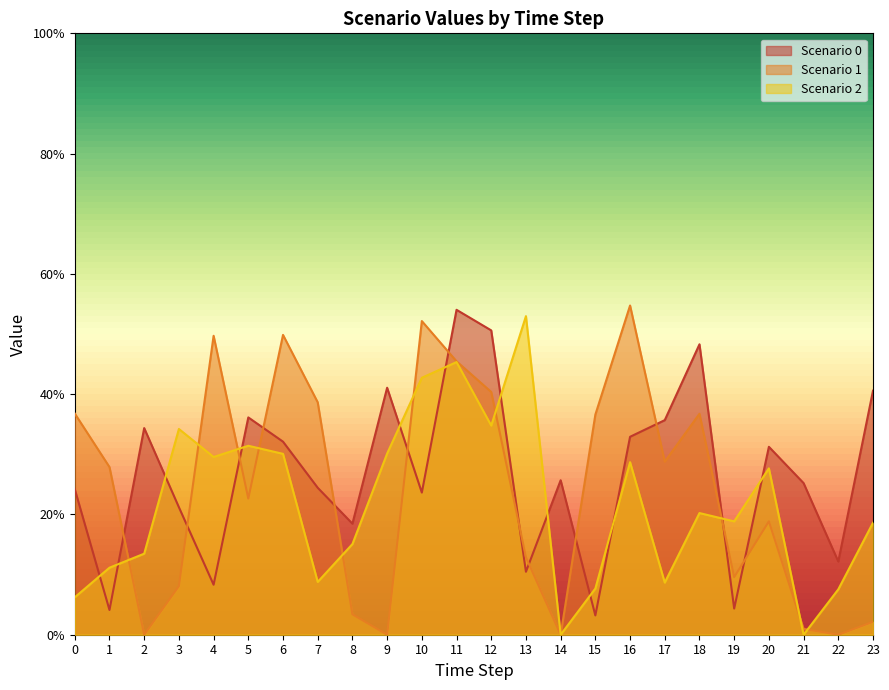

Which has a higher value, 7 or 4?

7